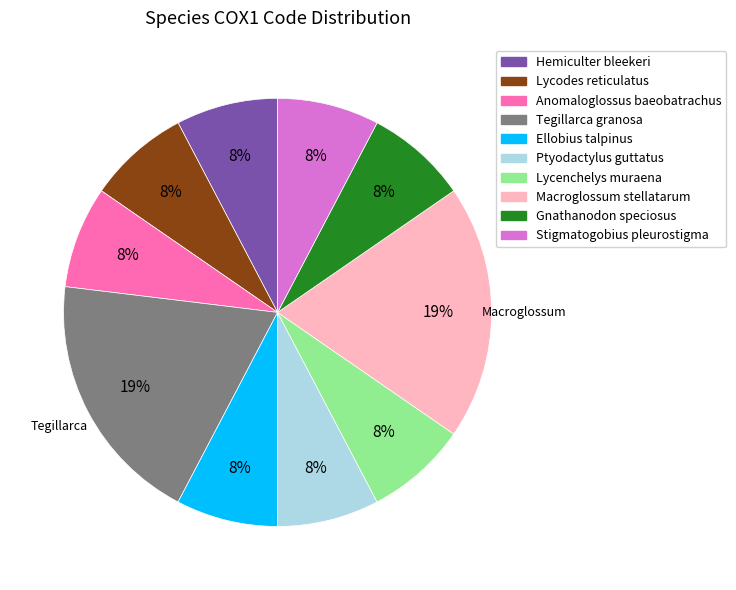

Count the number of slices in the pie.

10